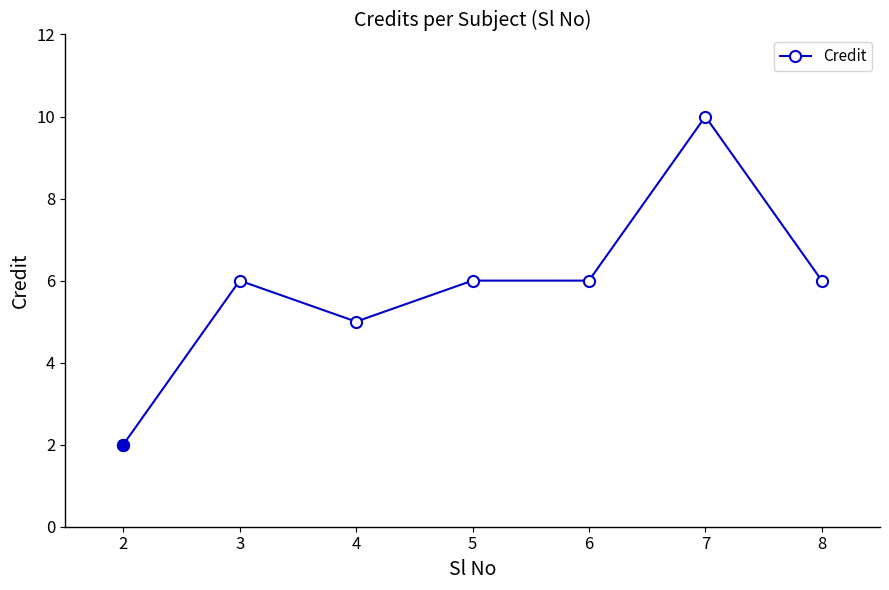

Where is the first local maximum?

3